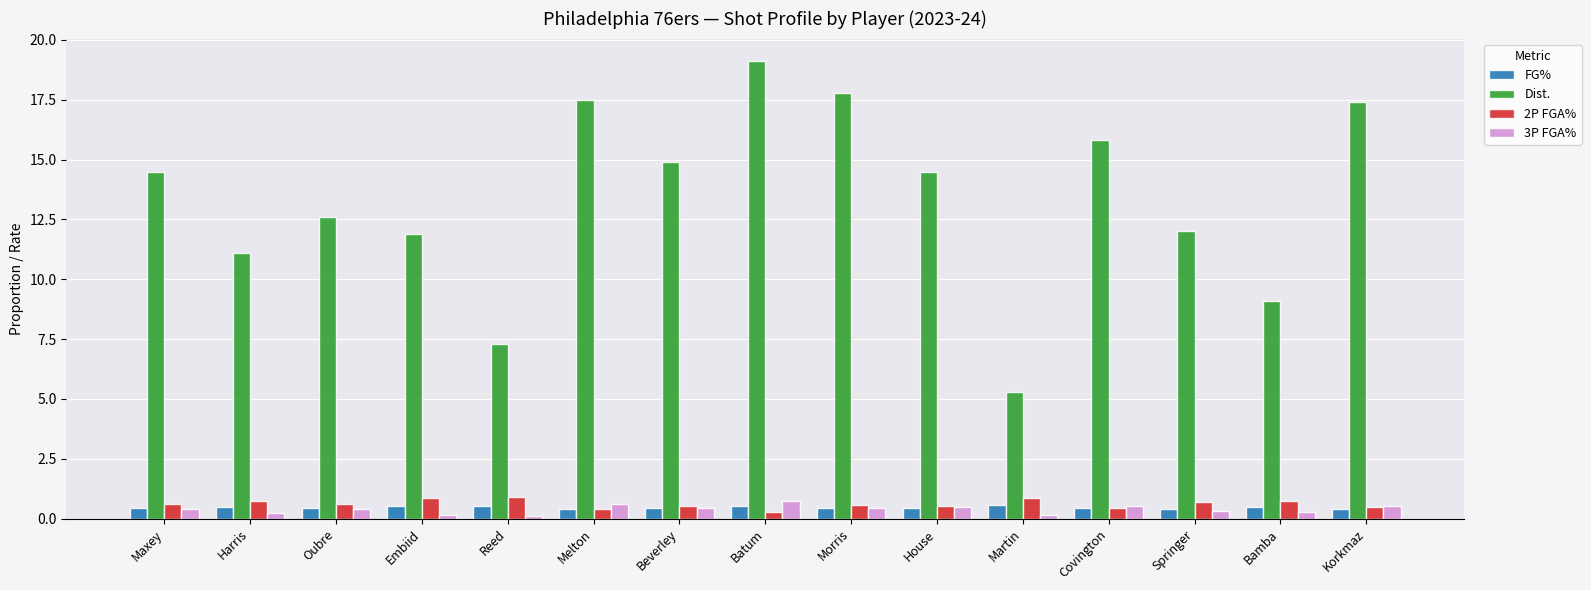

What is the approximate value of 2P FGA% at Batum?

0.3